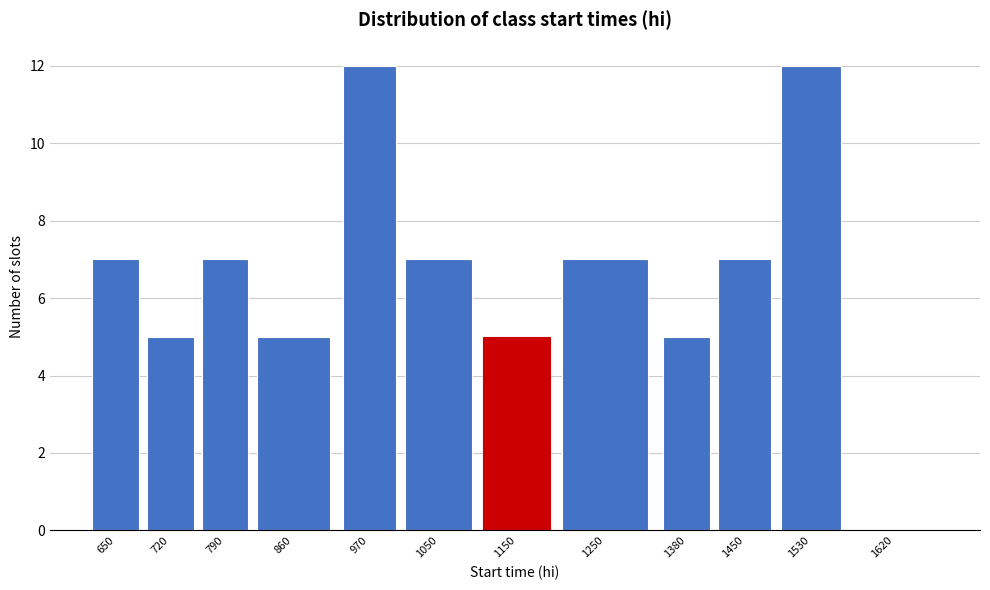

Reading left to right, what are all the values shown in this chart?

650=7	720=5	790=7	860=5	970=12	1050=7	1150=5	1250=7	1380=5	1450=7	1530=12	1620=0